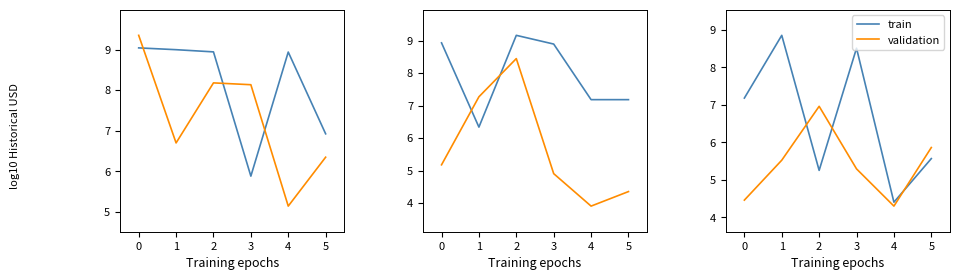

Between 1 and 4, which series saw the biggest shift?

train